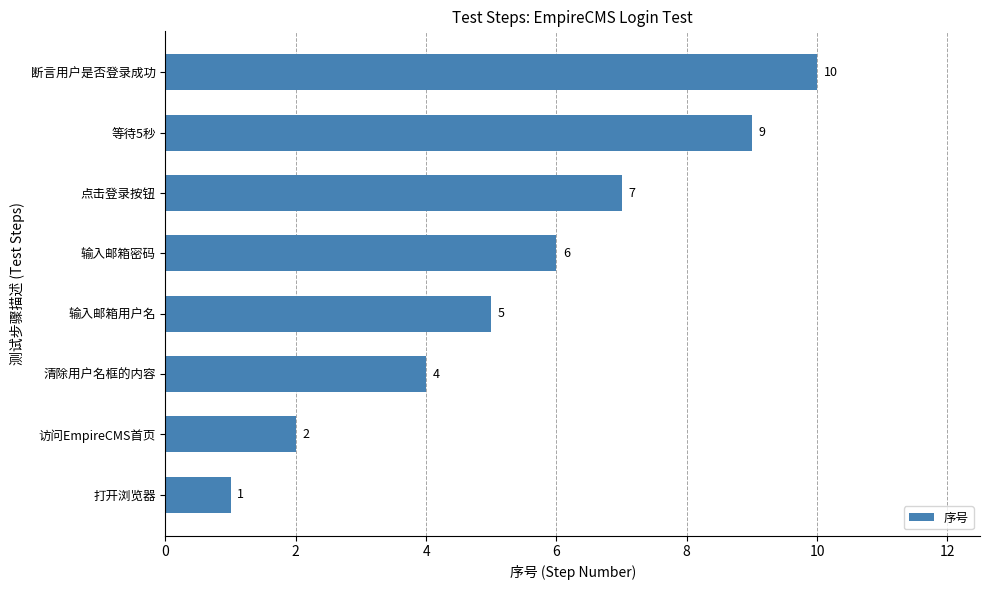

Rank the categories by value from lowest to highest.

打开浏览器, 访问EmpireCMS首页, 清除用户名框的内容, 输入邮箱用户名, 输入邮箱密码, 点击登录按钮, 等待5秒, 断言用户是否登录成功